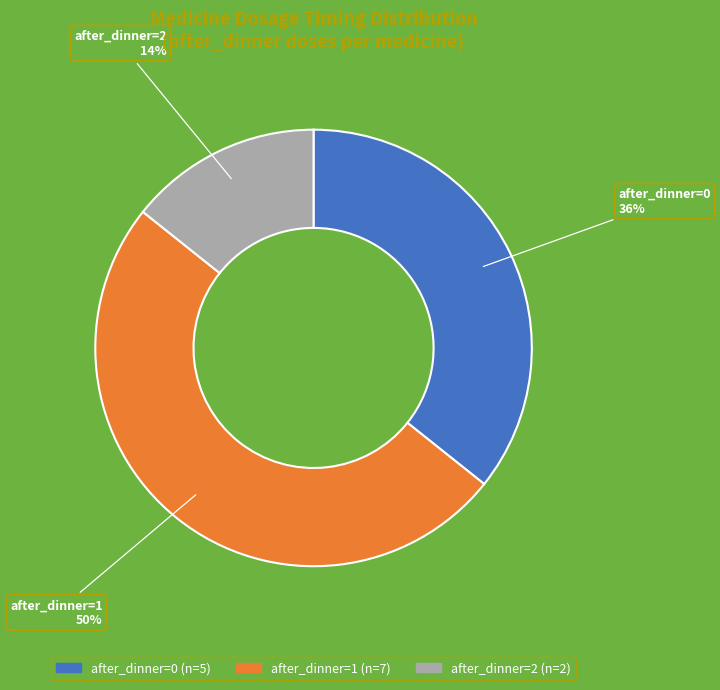

To the nearest percent, what is the average slice percentage?

33%